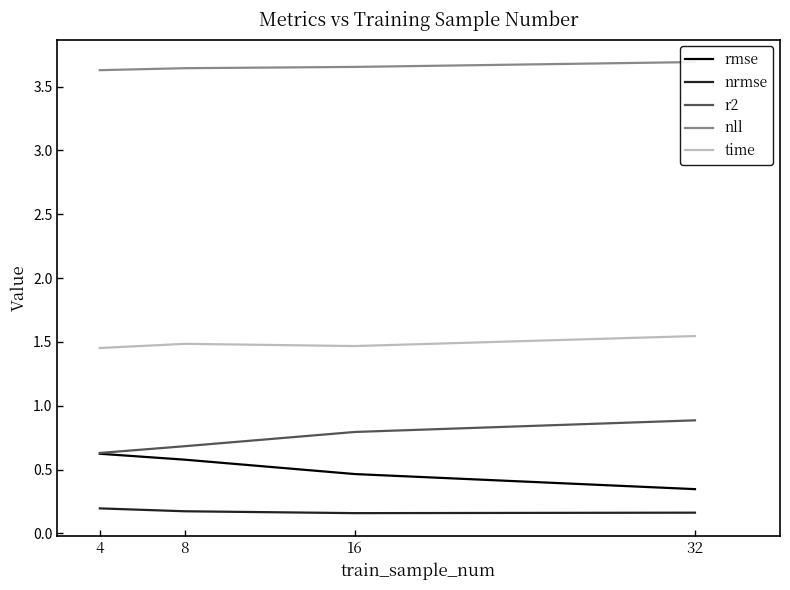

Rank the series at 32 from lowest to highest value.

nrmse, rmse, r2, time, nll